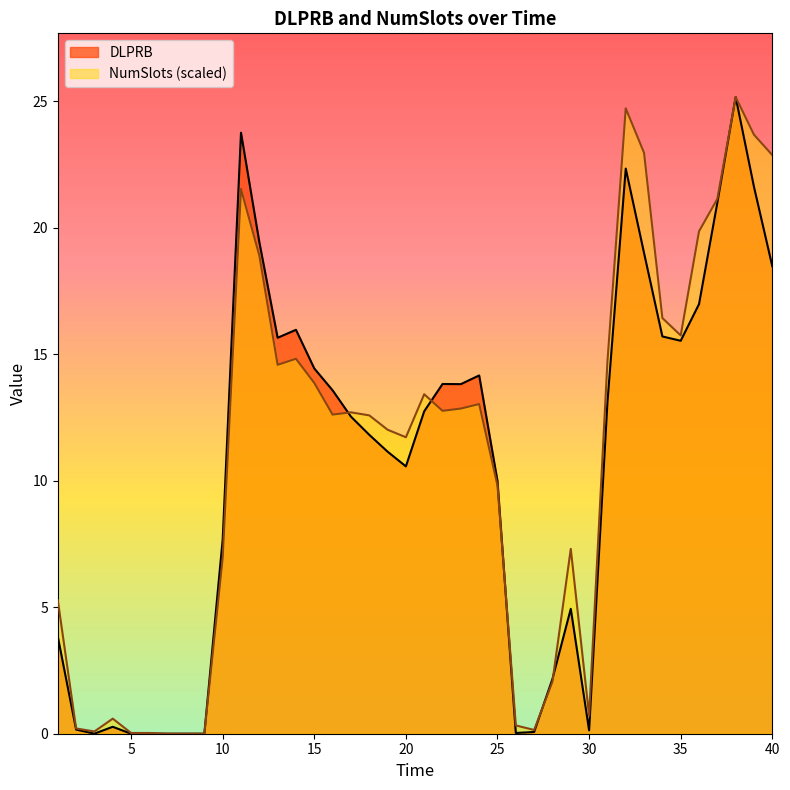

Rank the series by their maximum value, from highest to lowest.

DLPRB, NumSlots